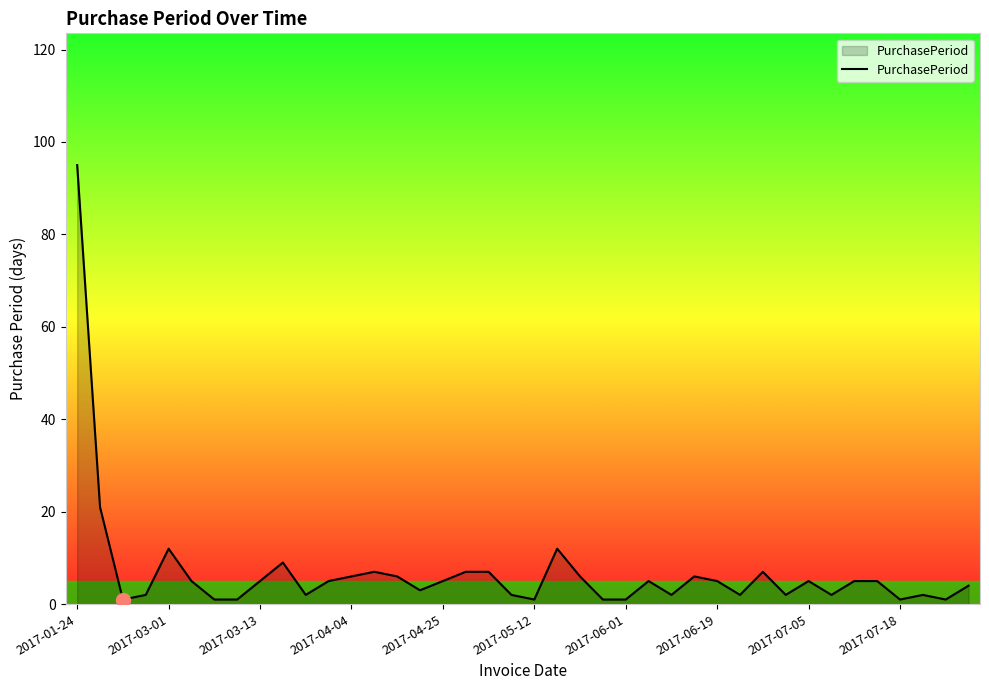

What is the average value?

7